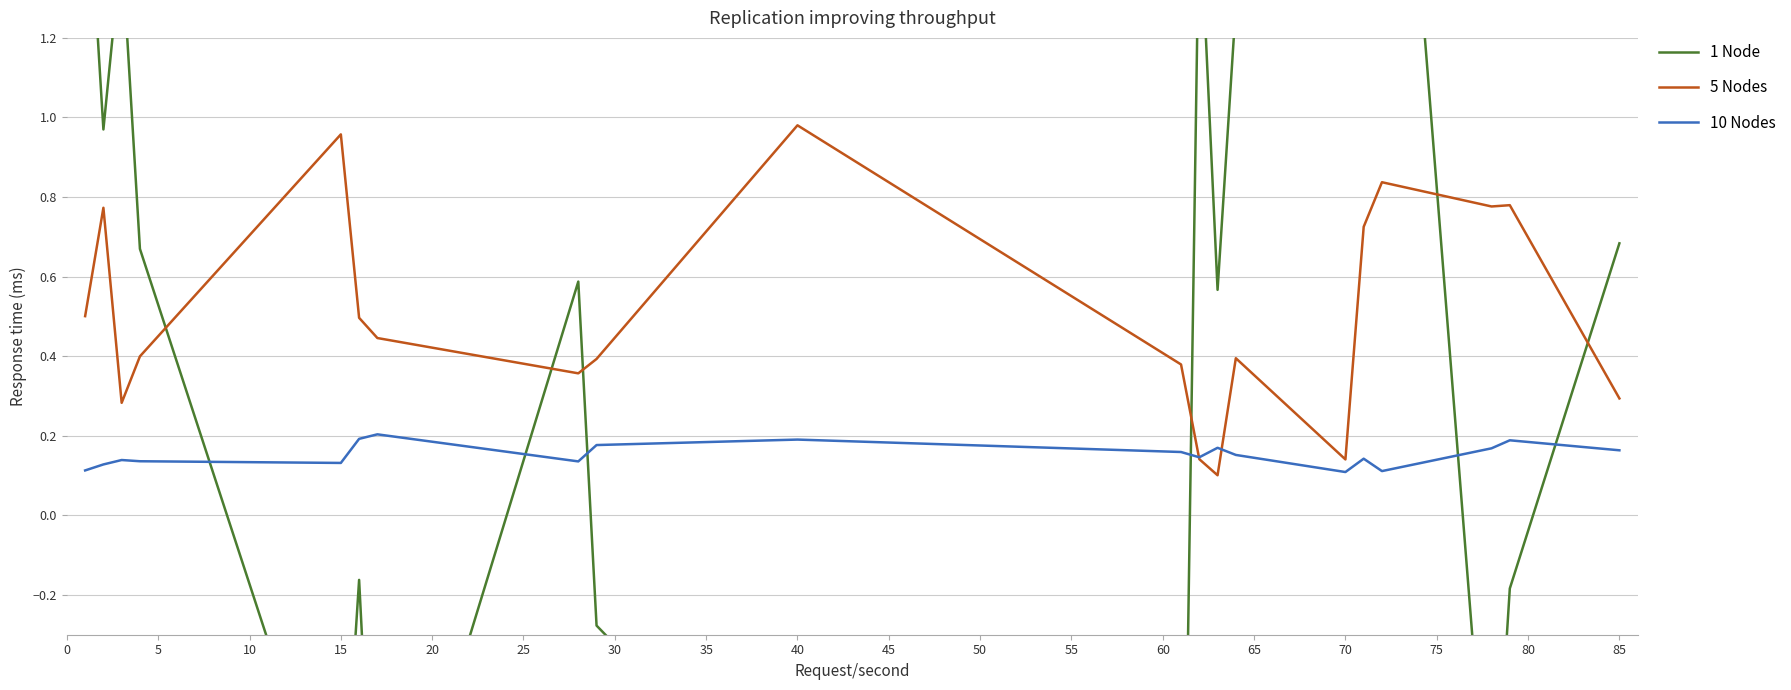

How many values in the 1 Node series are below 0?

8